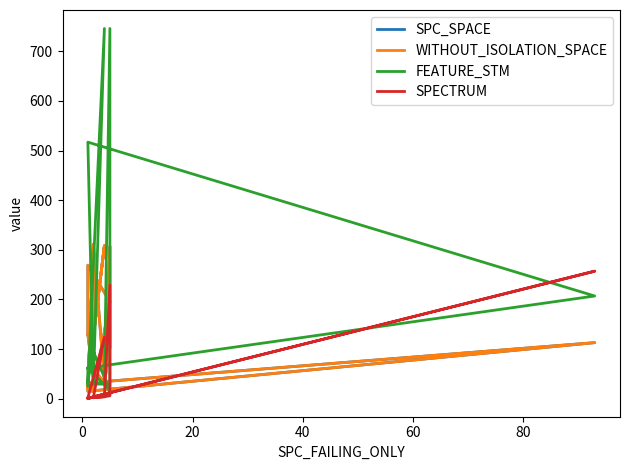

How many distinct data groups are displayed?

4